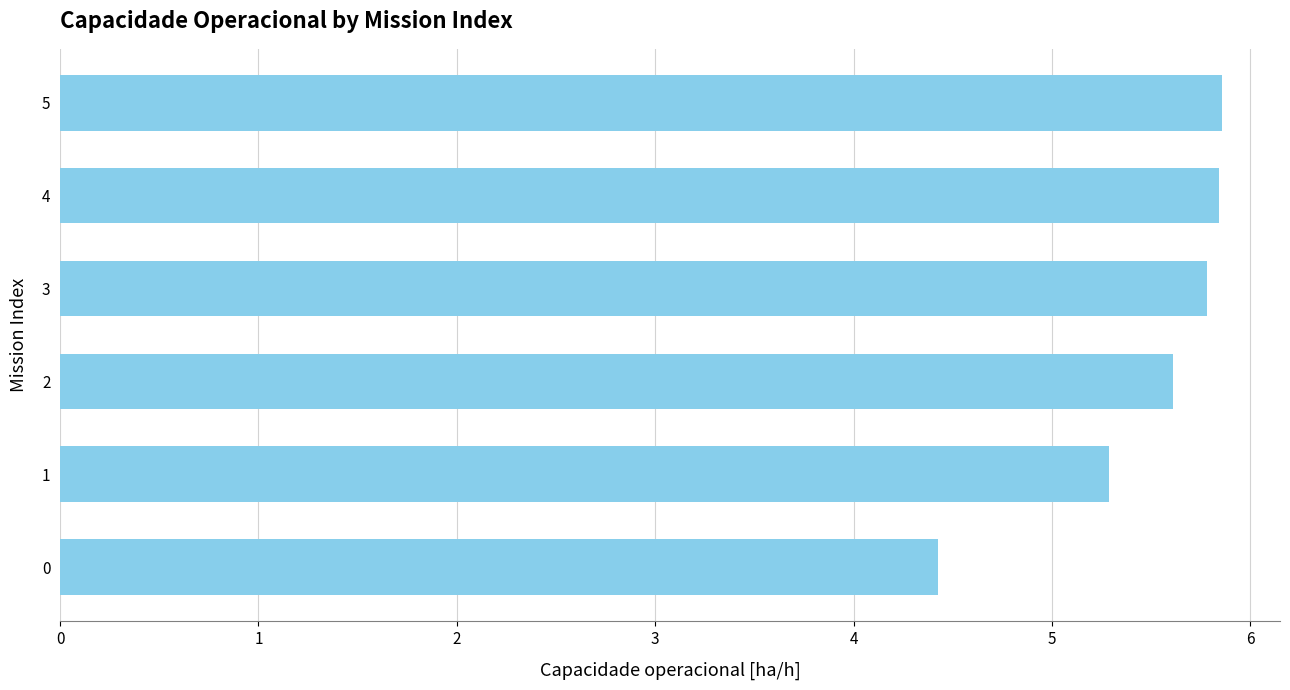

What is the value of the 3rd bar from the top?

5.8